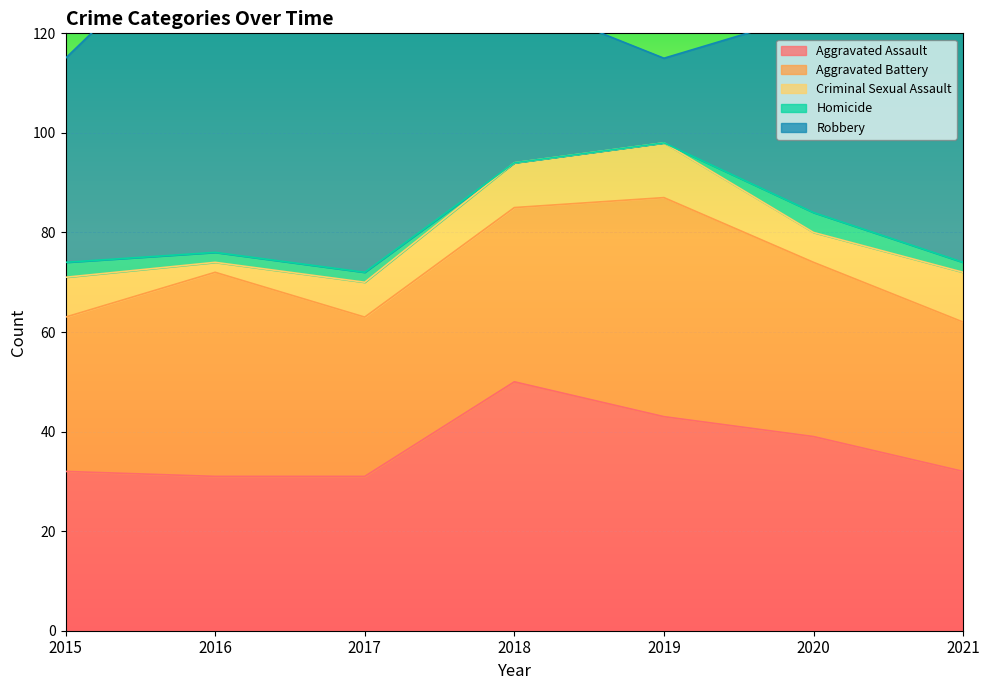

What is the sum of all Homicide values?

13